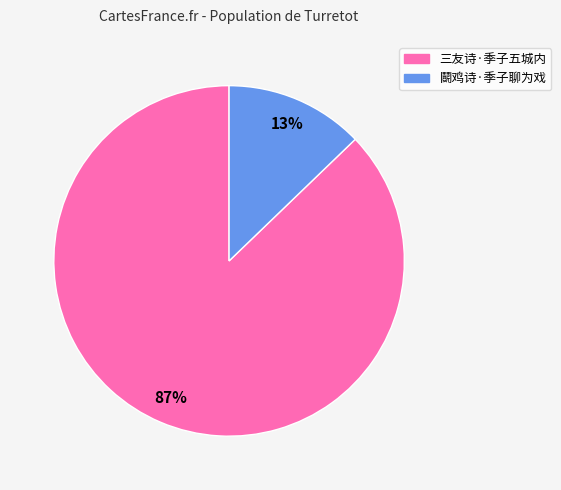

Rank the categories by value from highest to lowest.

三友诗·季子五城内, 鬬鸡诗·季子聊为戏